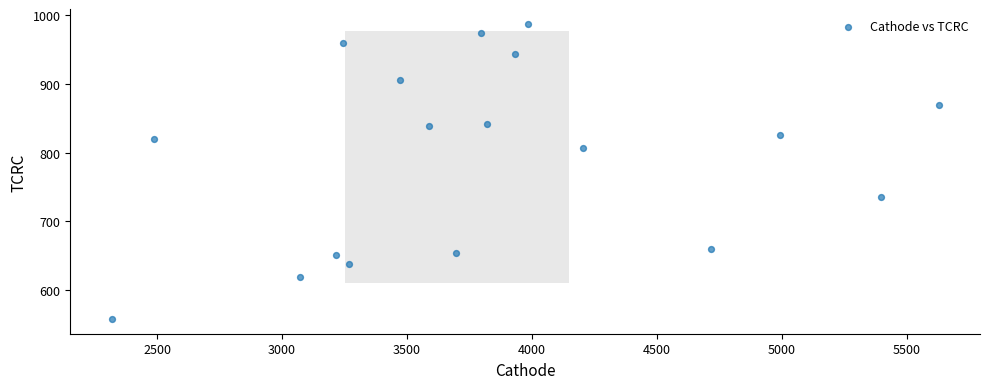

What is the range of X values (max minus min)?

3309.9